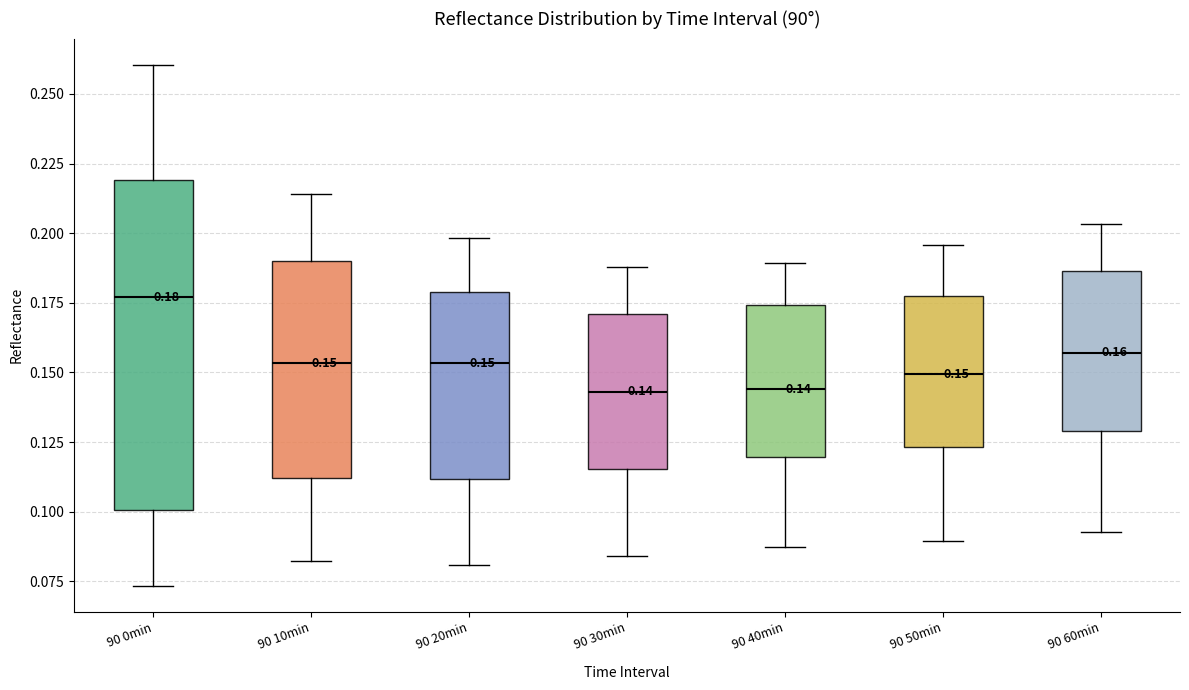

Comparing the boxes themselves (not the whiskers), which one is the tallest?

90 0min